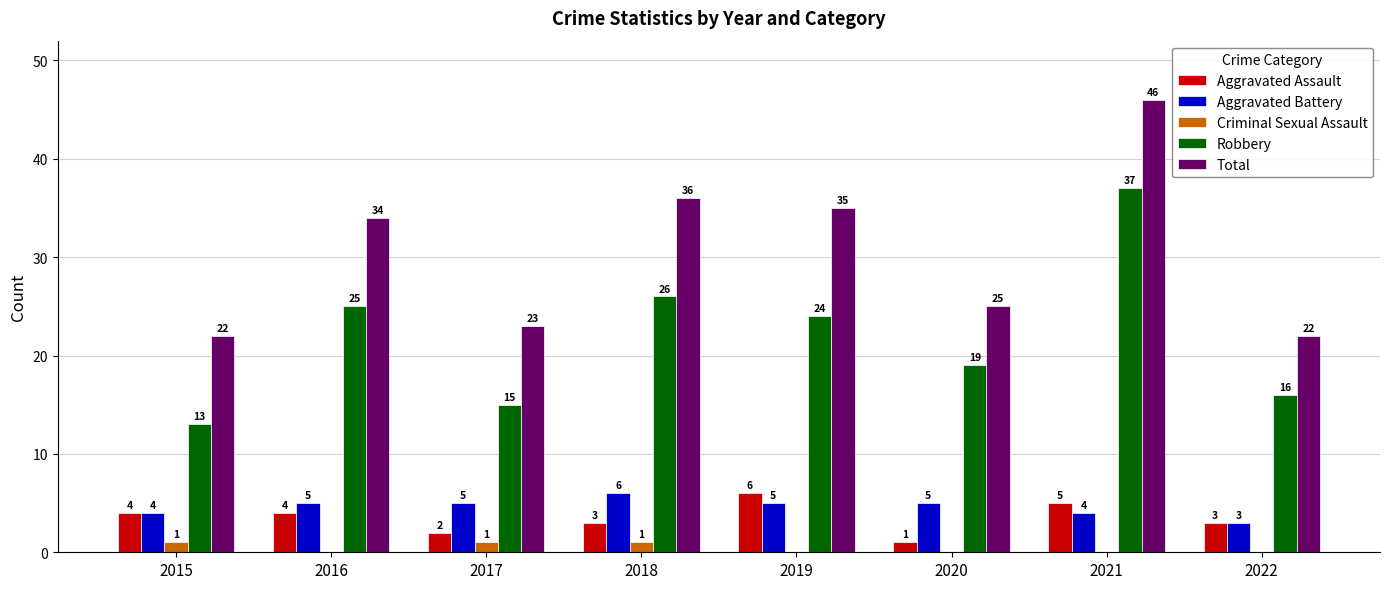

Reading right to left, transcribe all the data shown in this chart.

Aggravated Assault: 3	5	1	6	3	2	4	4
Aggravated Battery: 3	4	5	5	6	5	5	4
Criminal Sexual Assault: 0	0	0	0	1	1	0	1
Robbery: 16	37	19	24	26	15	25	13
Total: 22	46	25	35	36	23	34	22